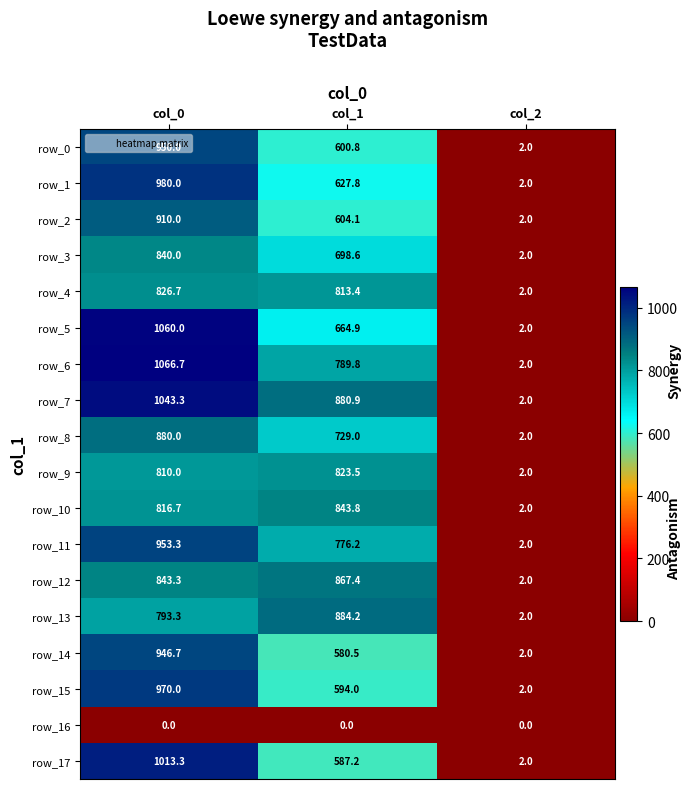

What is the difference between the maximum and second lowest values in the row_13 series?

90.9